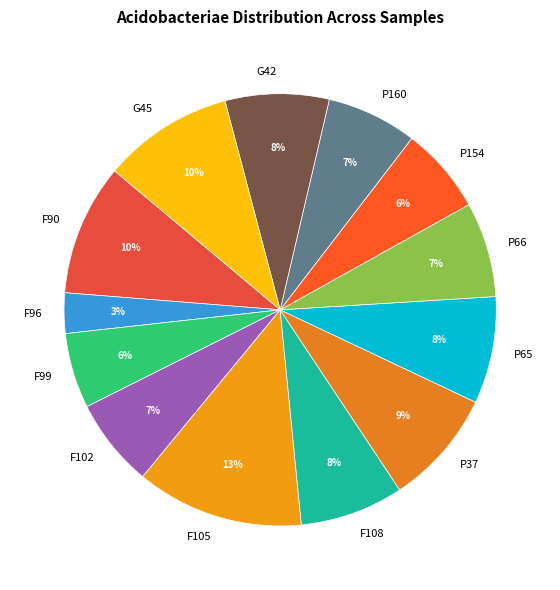

Between P160 and F99, which is larger?

P160